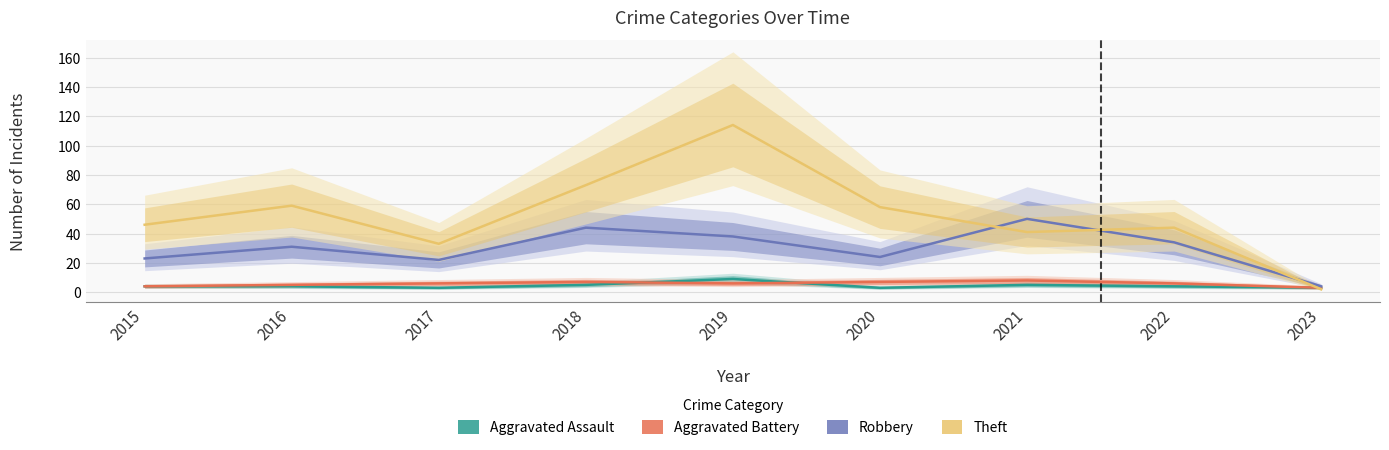

Where does the Aggravated Battery series first go above 6?

2018